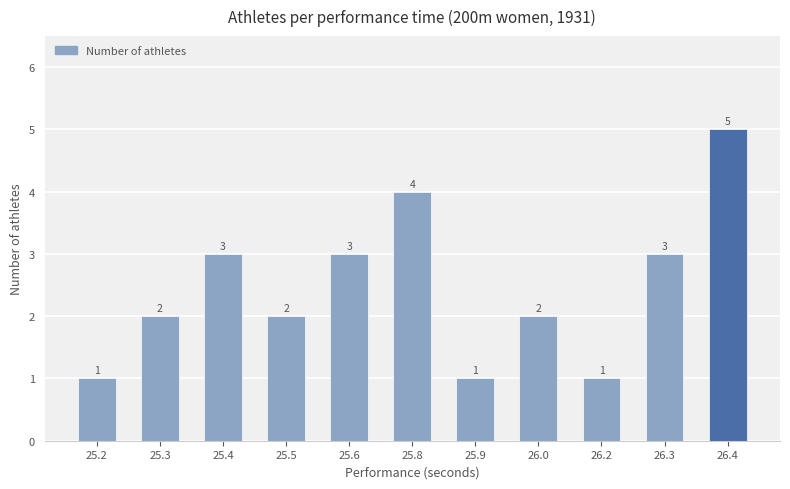

Reading right to left, what are all the values shown in this chart?

5	3	1	2	1	4	3	2	3	2	1